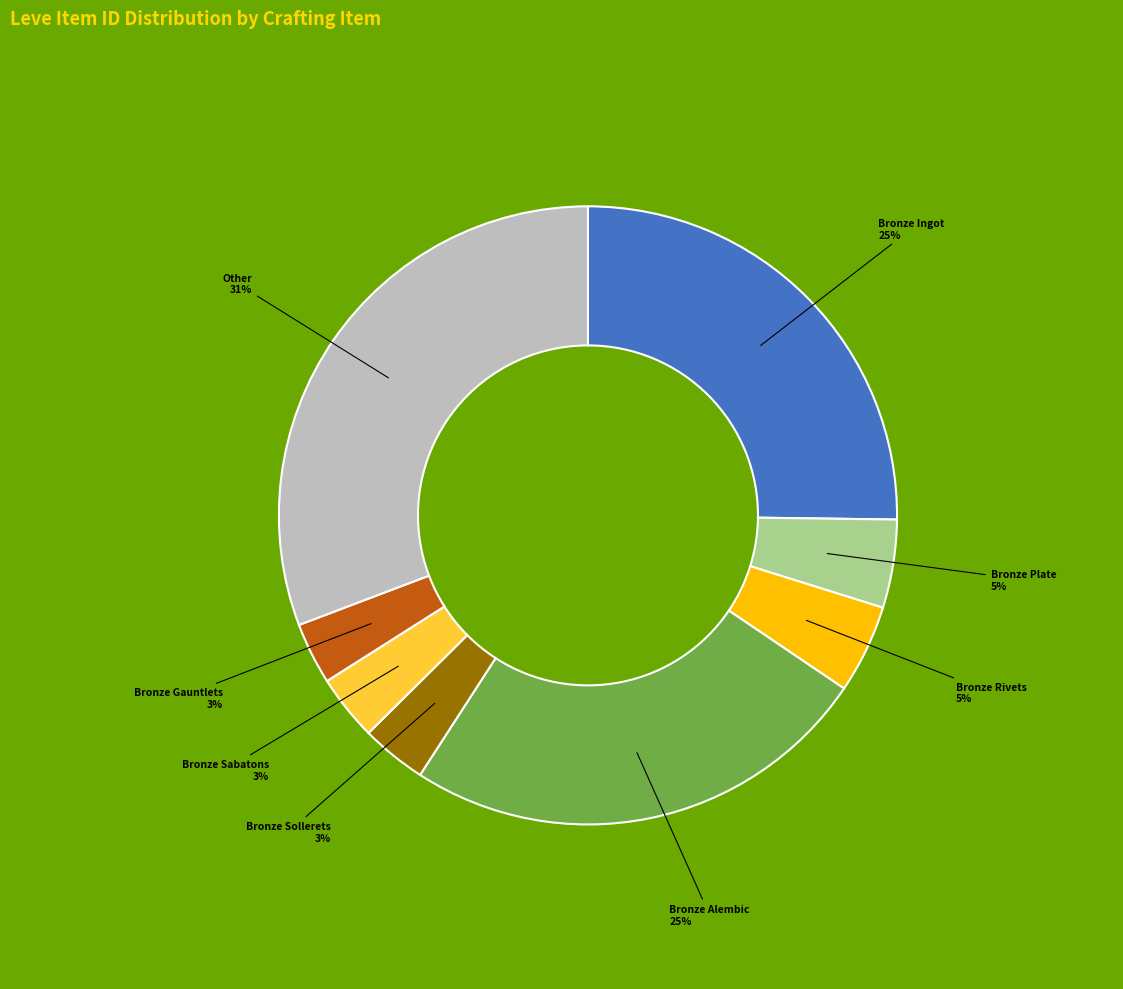

To the nearest percent, what is the difference between the largest and smallest slice percentages?

28%